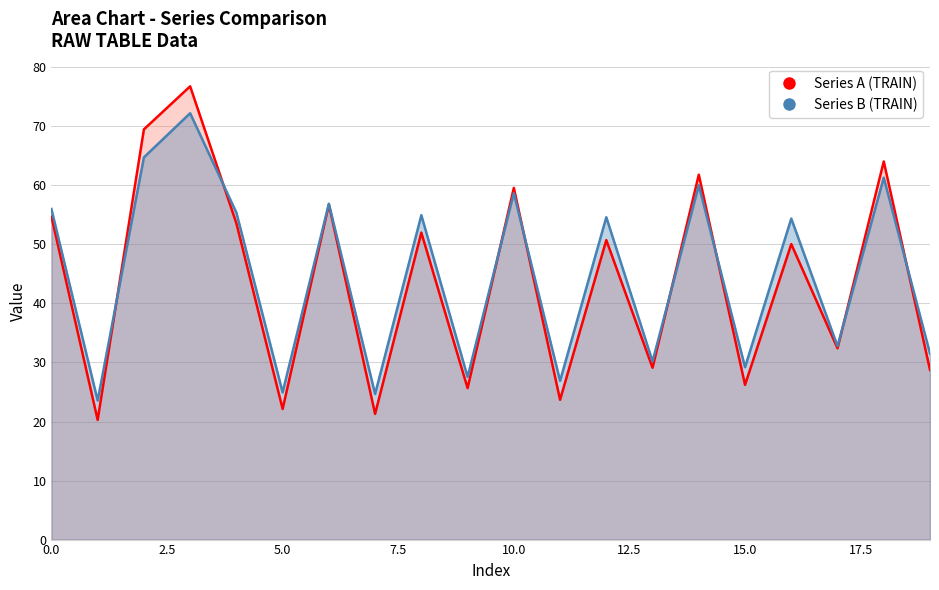

The value of Series B (TRAIN) at 12 is 18.5. True or false?

False